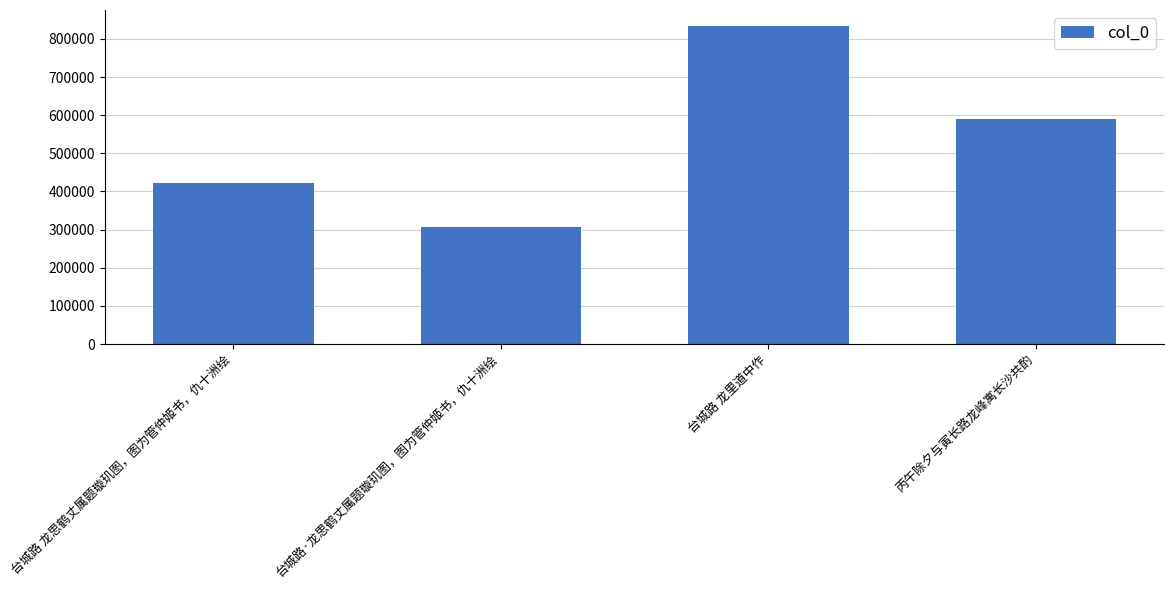

What value does the data have at 台城路 龙里道中作?

834184